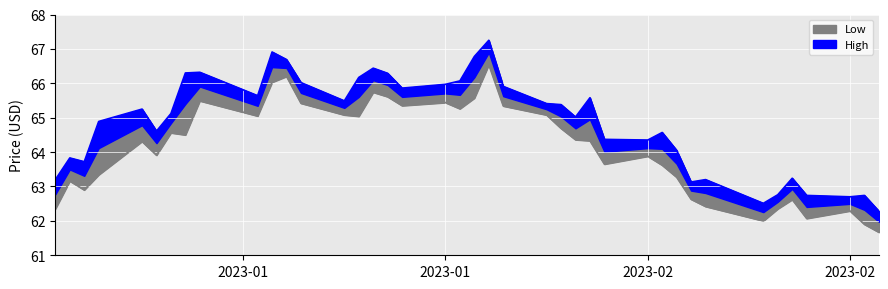

What is the sum of all High values?

2594.8